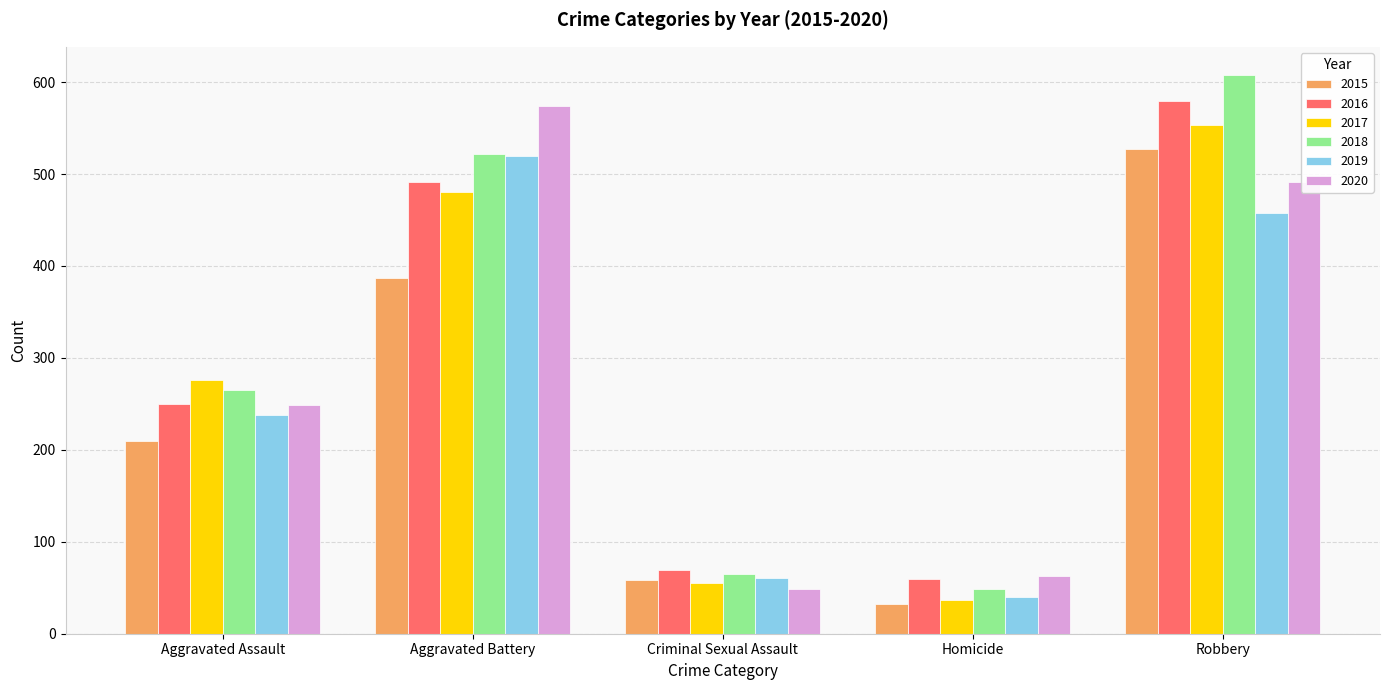

What is the approximate value of 2019 at Aggravated Battery?

520